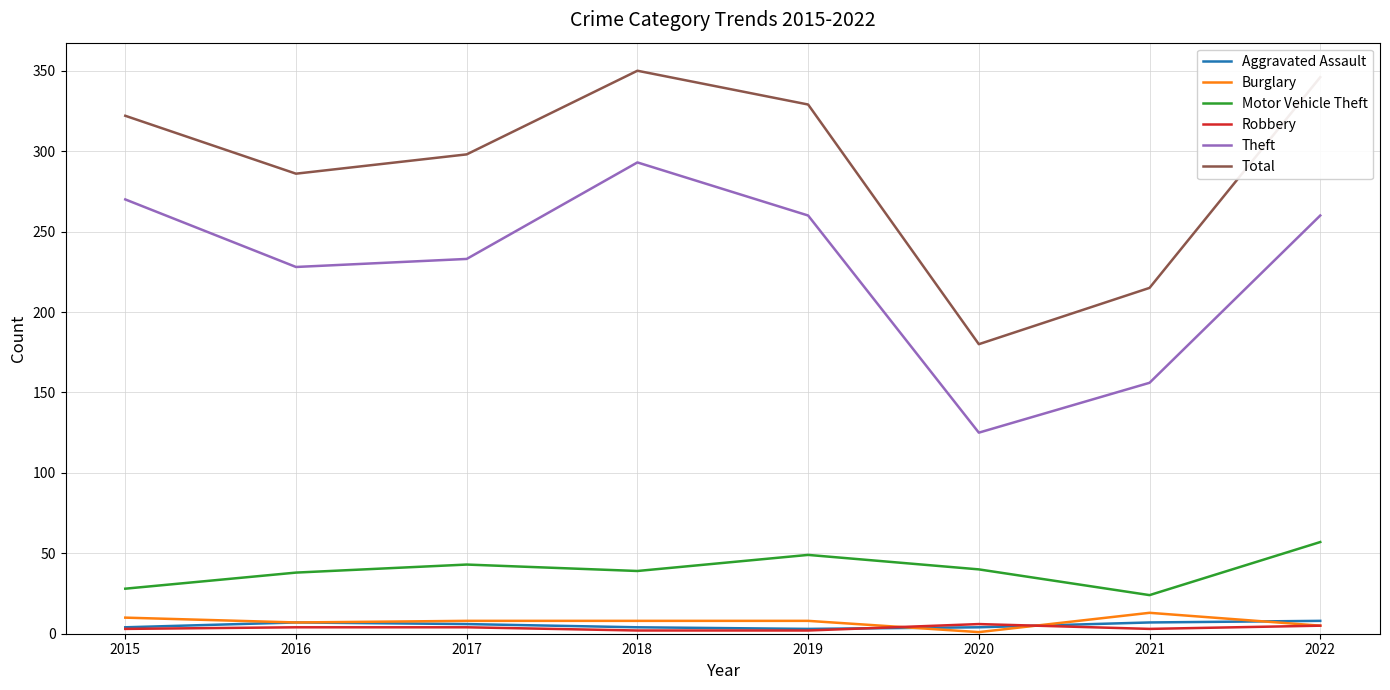

What is the difference between the second highest and second lowest values in the Motor Vehicle Theft series?

21